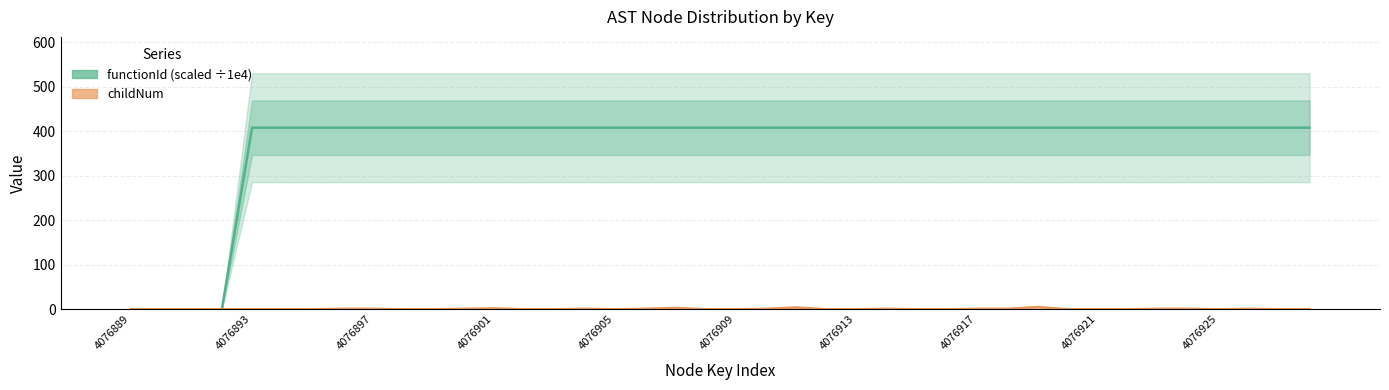

What is the difference between the maximum and minimum values in the functionId (scaled) series?

407.7